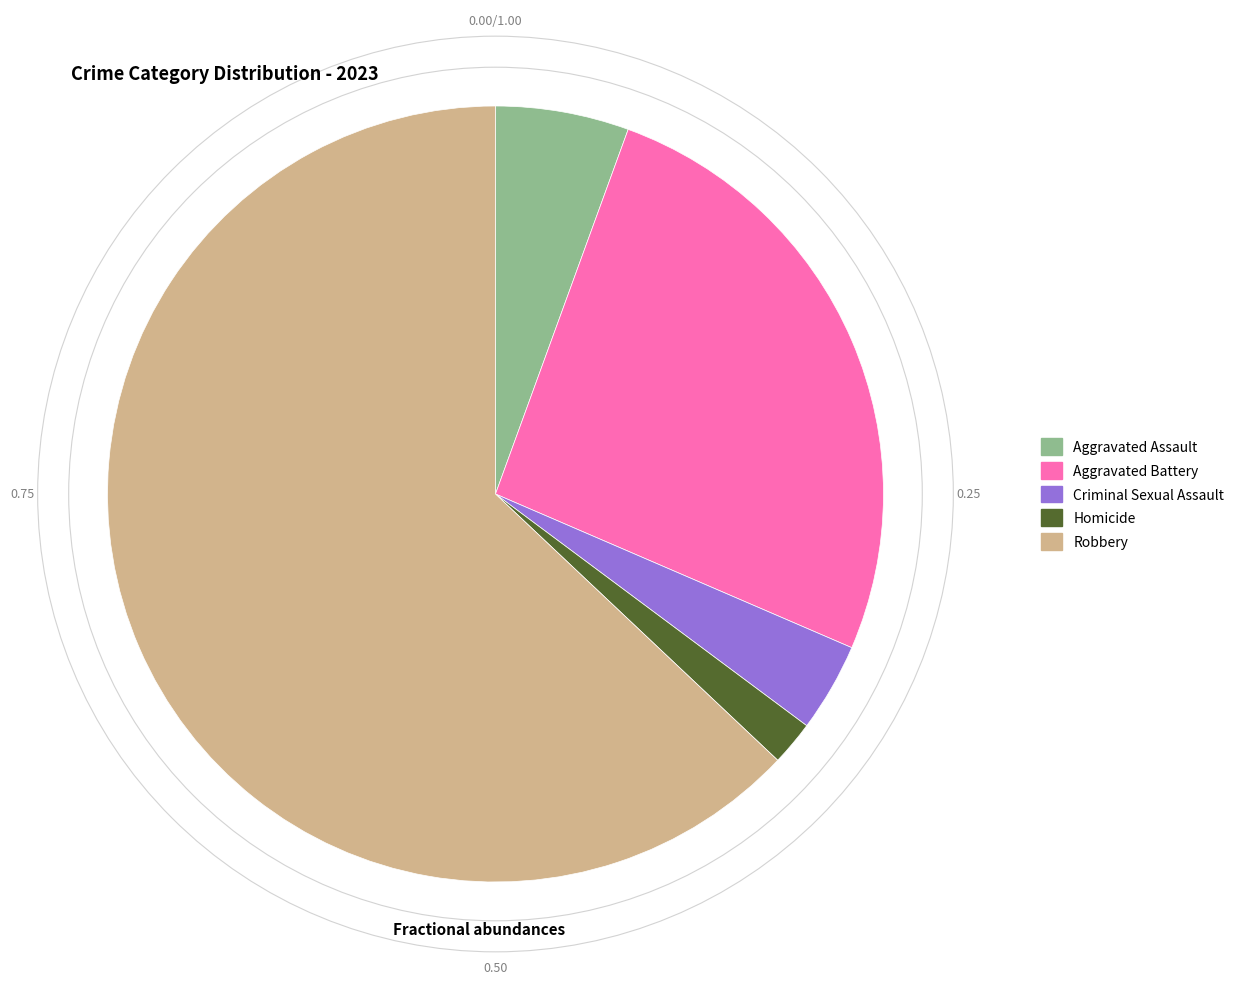

Is it true that Aggravated Assault is 6% of the pie?

True